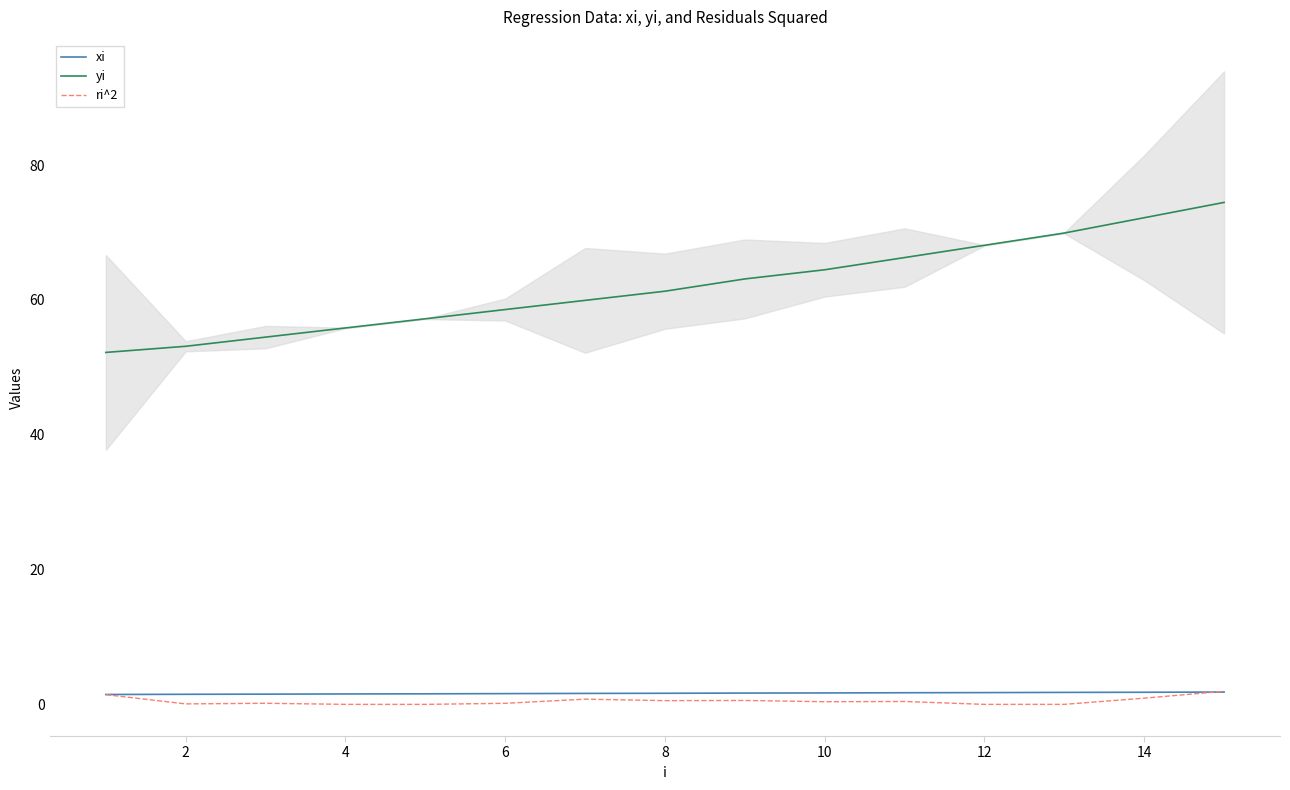

The value of yi at 2 is 53.1. True or false?

True